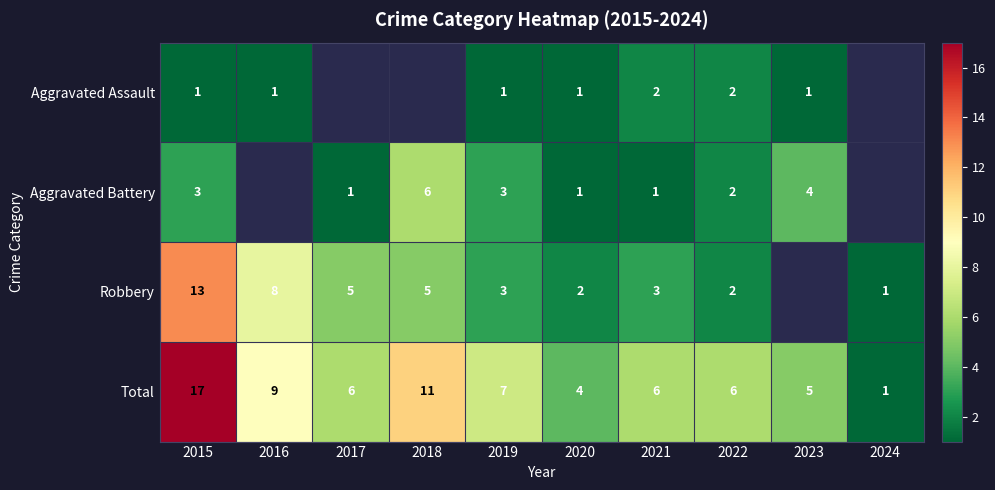

At 2015, list the series in order from smallest to largest.

Aggravated Assault, Aggravated Battery, Robbery, Total